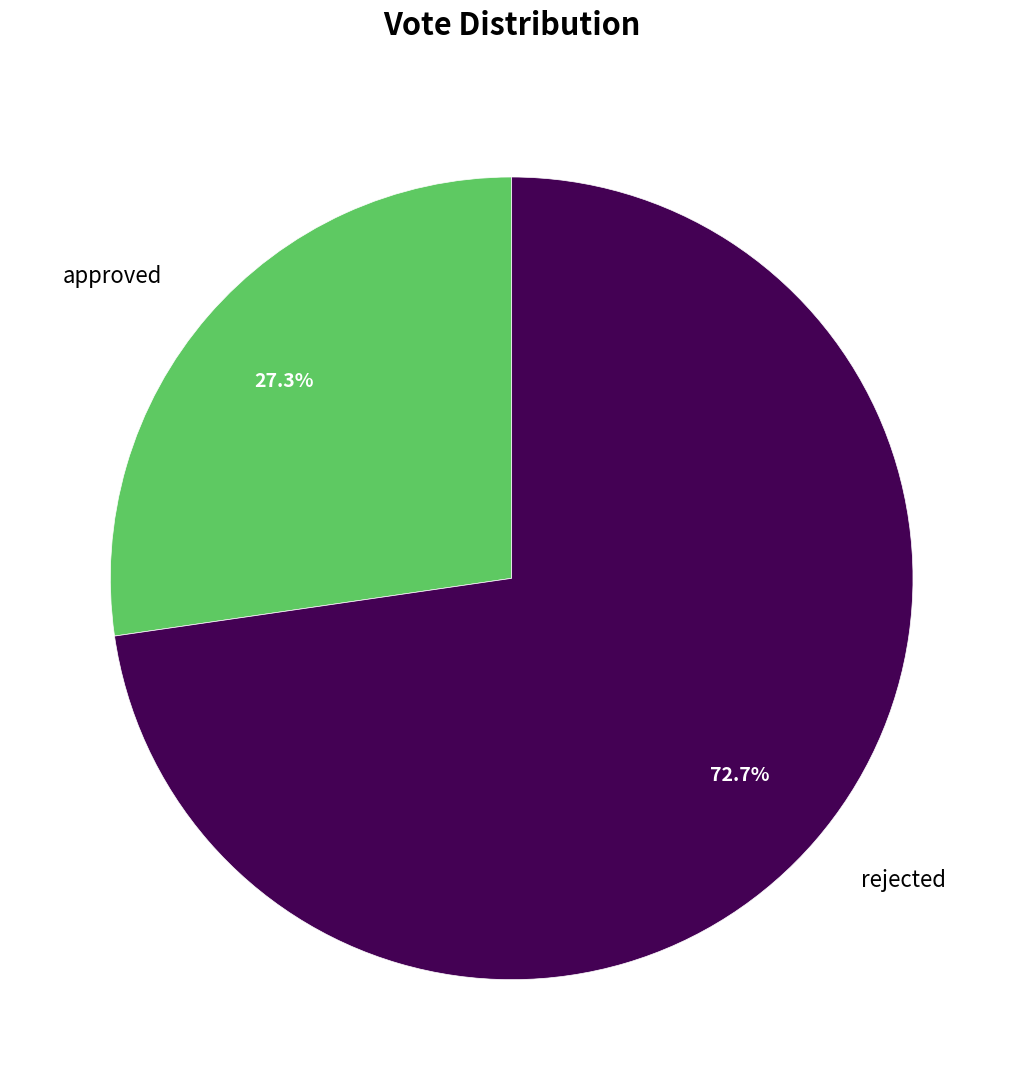

The approved slice represents 27% of the pie. True or false?

True